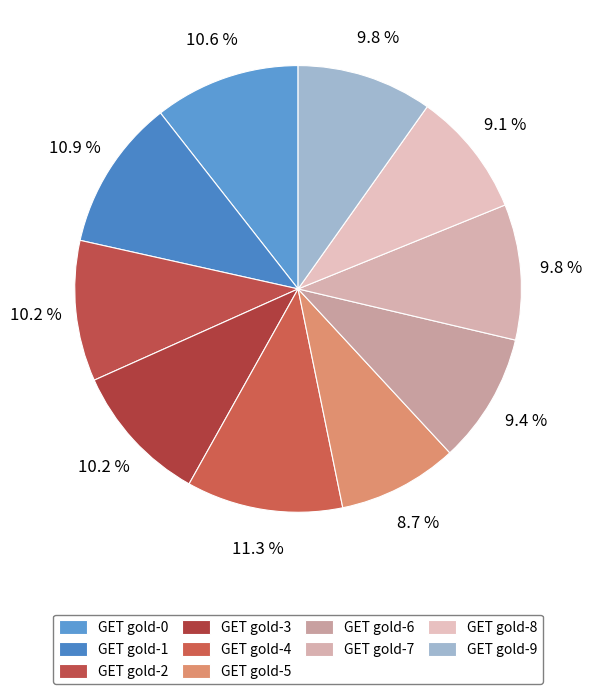

Count the number of slices in the pie.

10